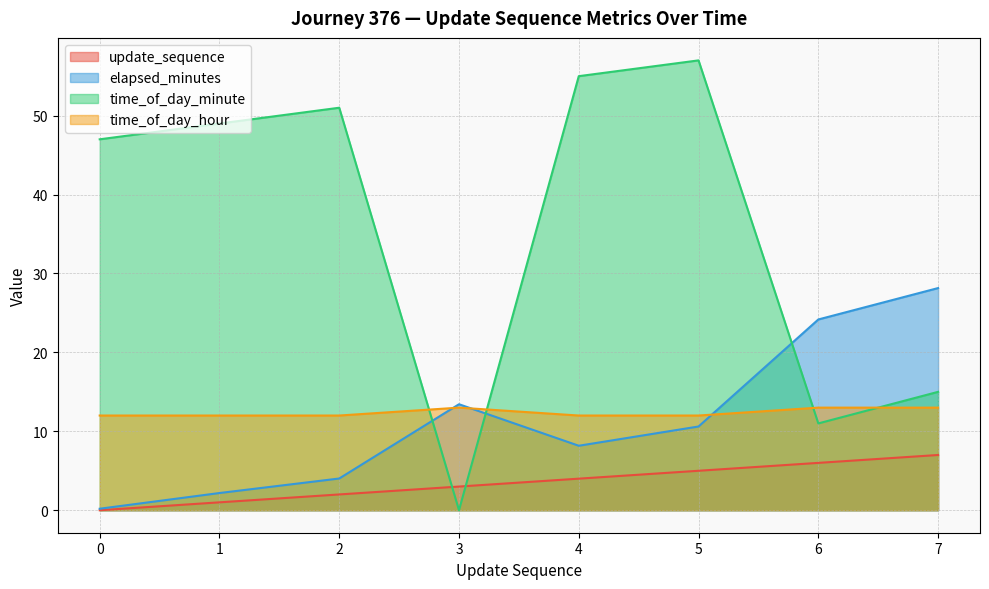

The elapsed_minutes series shows 37.0 at 6. True or false?

False